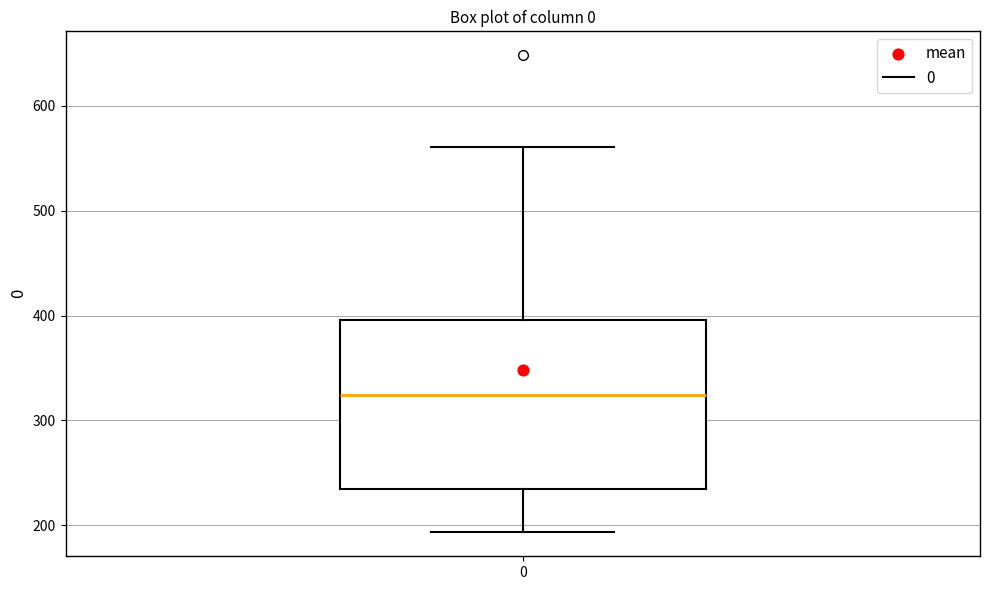

Where is the lower edge of the box at x = 0 on the y-axis? The values are not printed on the chart, so give them approximately, as read against the axis.

230